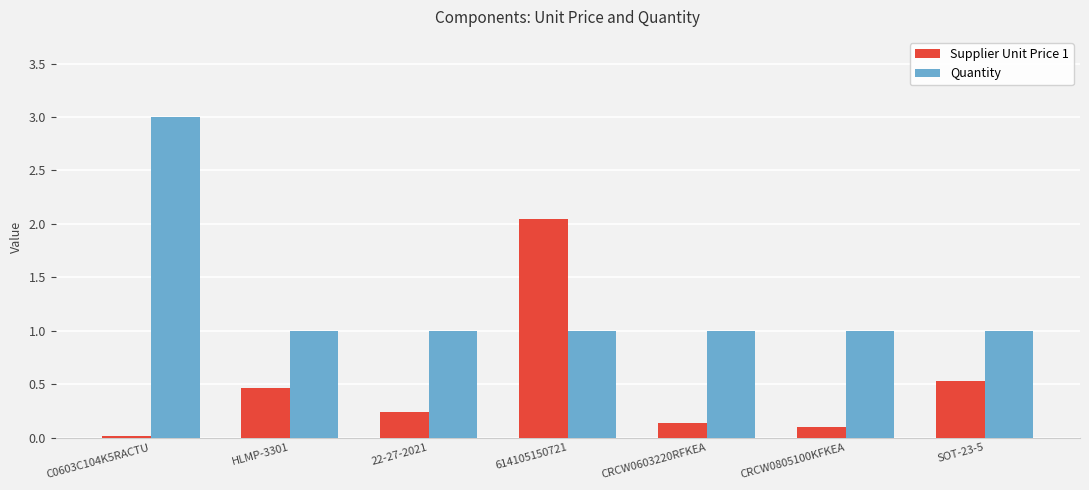

What is the highest value of the Quantity series?

3.0